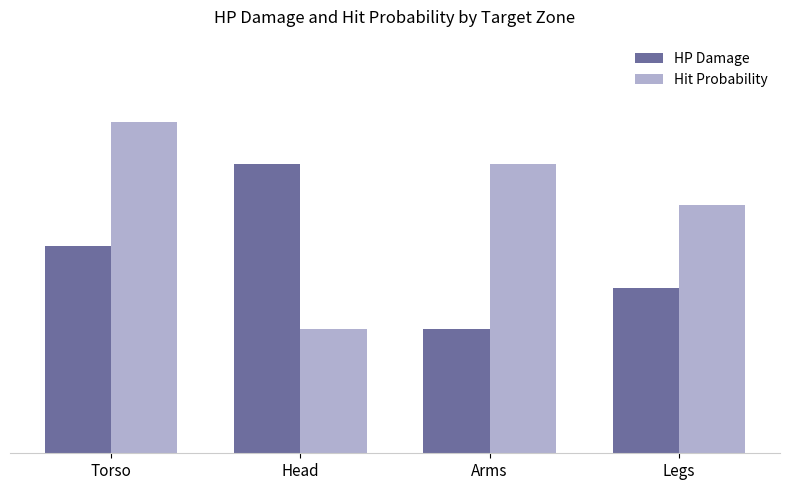

True or false: Hit Probability has a value of 1.4 at Torso.

False